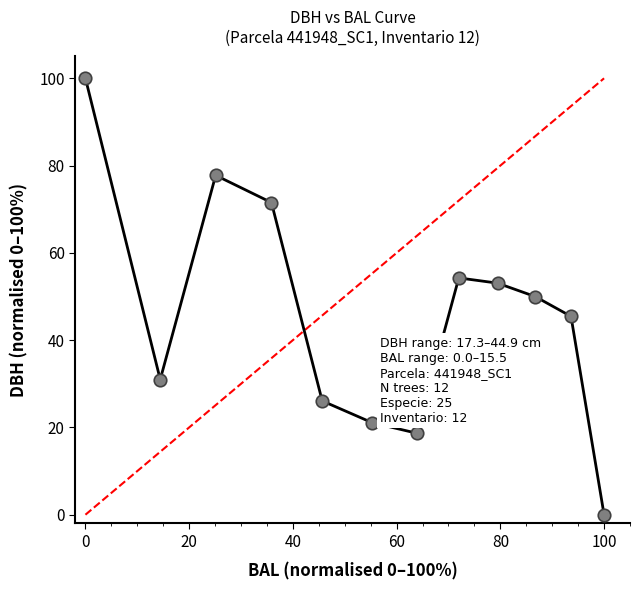

Reading right to left, transcribe all the data shown in this chart.

0.0	45.4	50.0	53.1	54.3	18.7	21.1	26.1	71.5	77.8	31.0	100.0